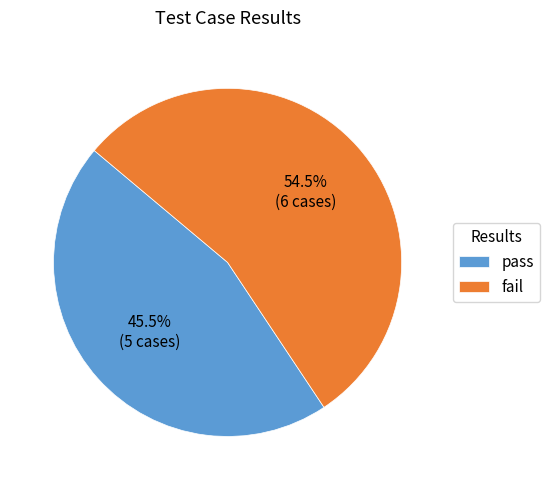

Is fail the majority of the pie?

Yes